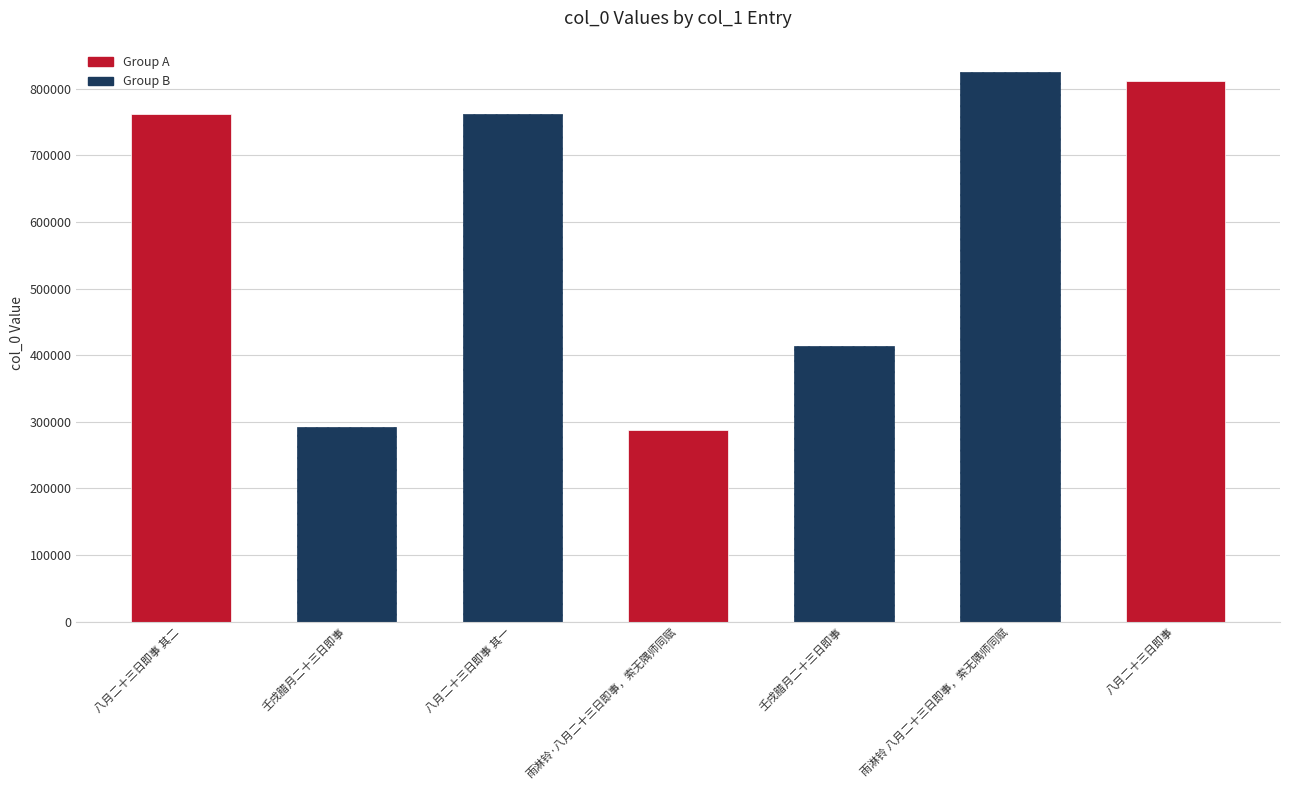

The value at 壬戌腊月二十三日即事 is 101219. True or false?

False